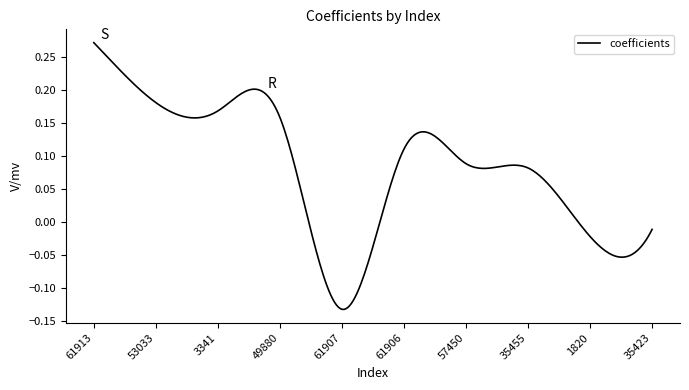

What is the difference between the maximum and minimum values?

0.4